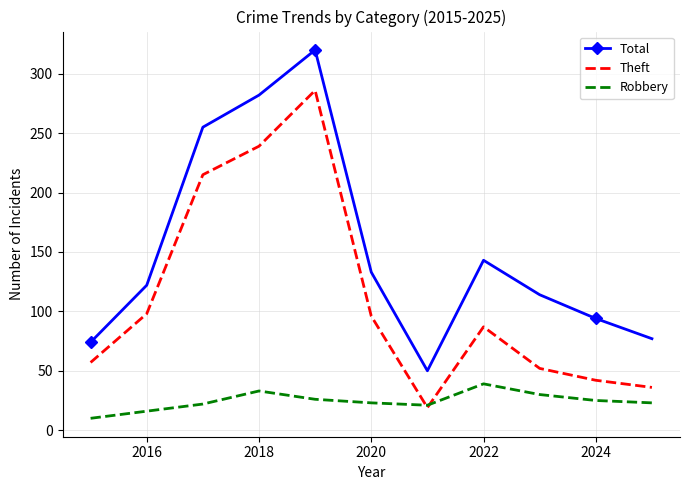

Which series has the largest total across all categories?

Total